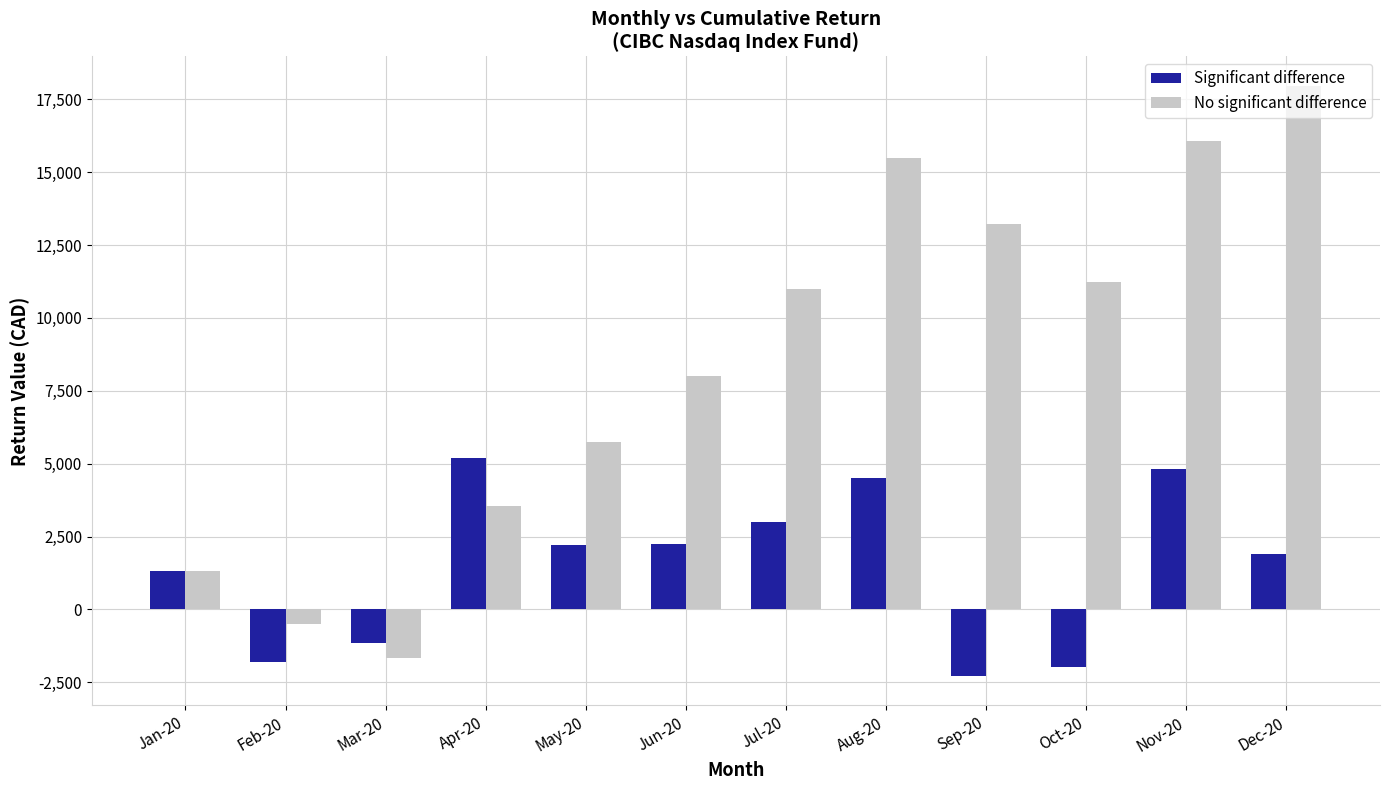

What is the minimum value for No significant difference?

-1656.3